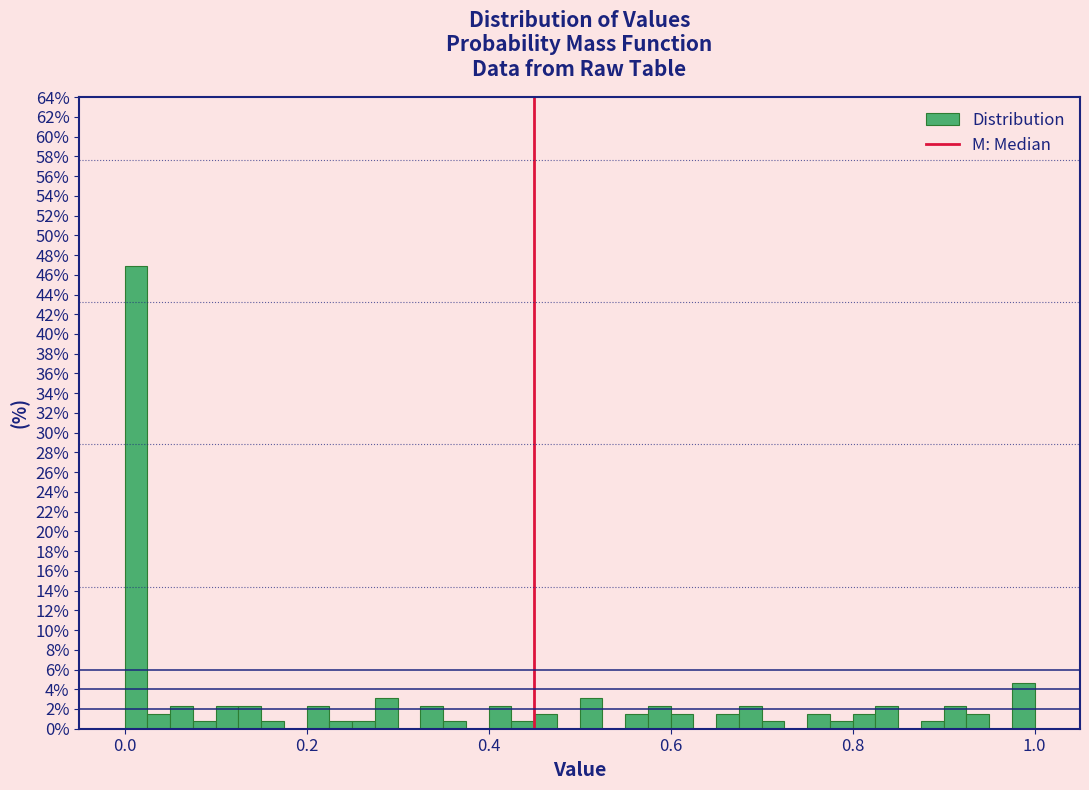

Read against the x-axis, roughly where is the centre of the tallest bar?

0.02